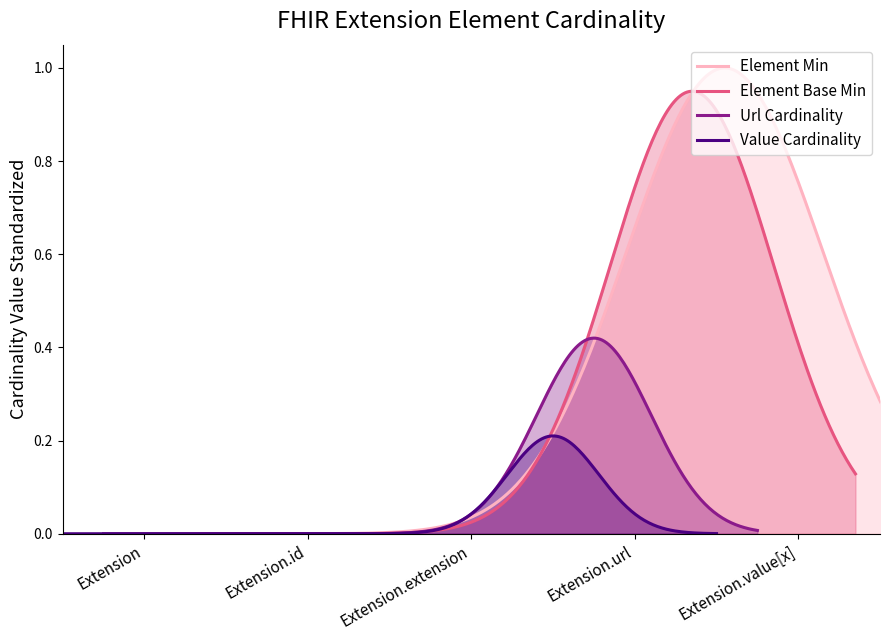

The Min series shows 0 at Extension.id. True or false?

False